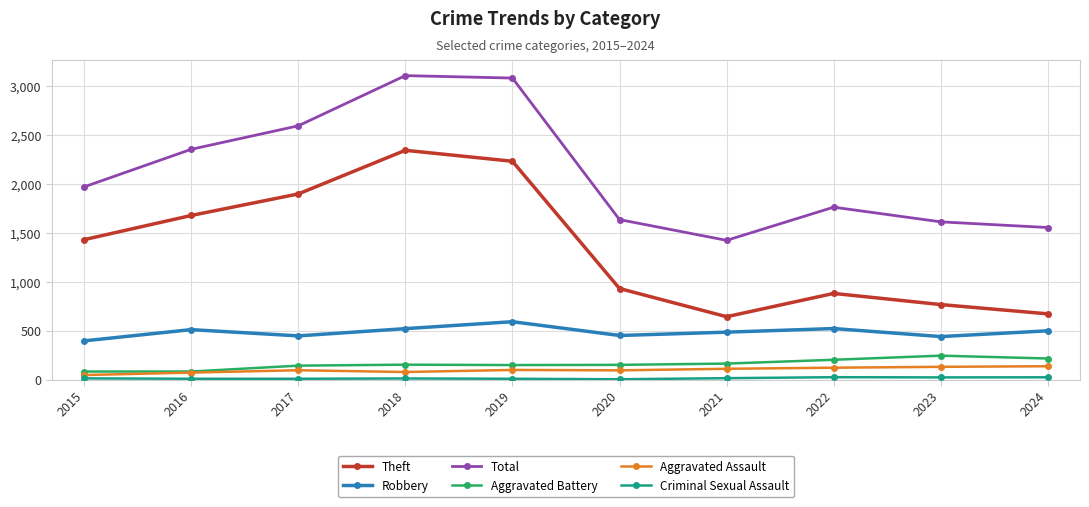

Is the value of Aggravated Assault at 2024 greater than the value of Total at 2016?

No